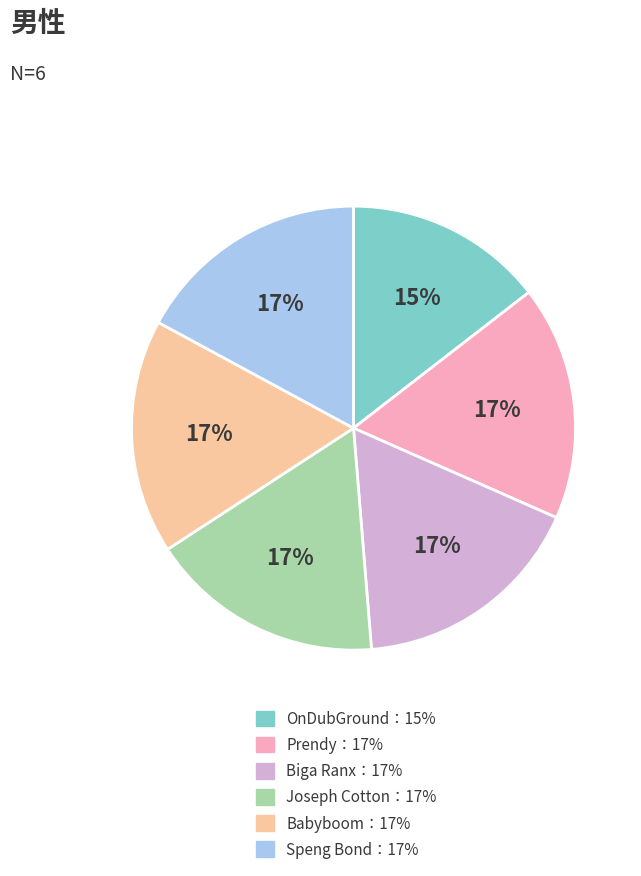

True or false: Prendy：17% accounts for 24% of the total.

False